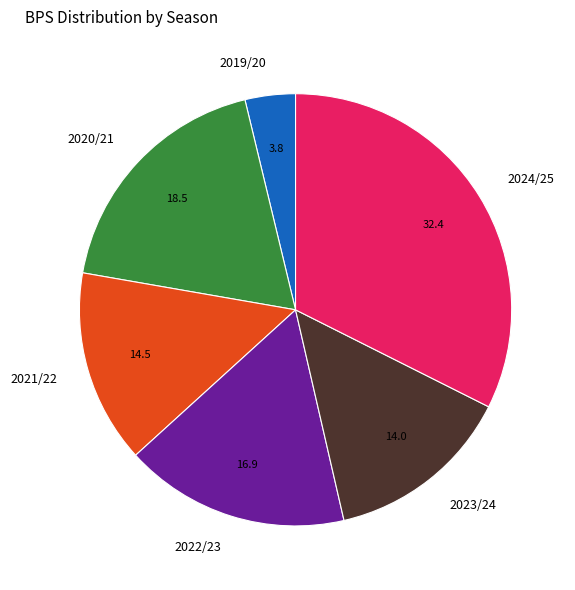

Does 2023/24 account for over 50% of the chart?

No